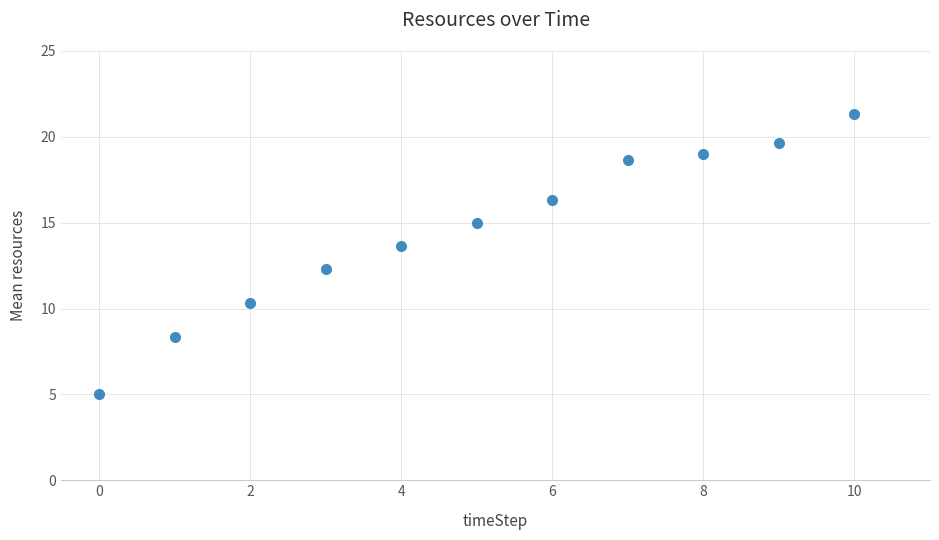

What is the range of Y values (max minus min)?

16.3